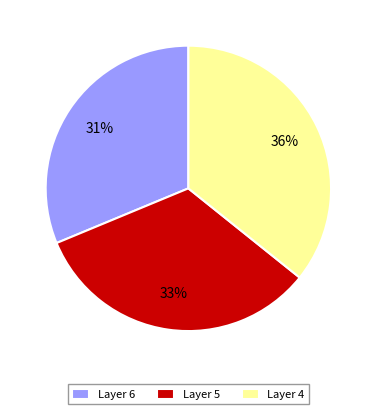

To the nearest percent, what percentage of the pie is Layer 4?

36%